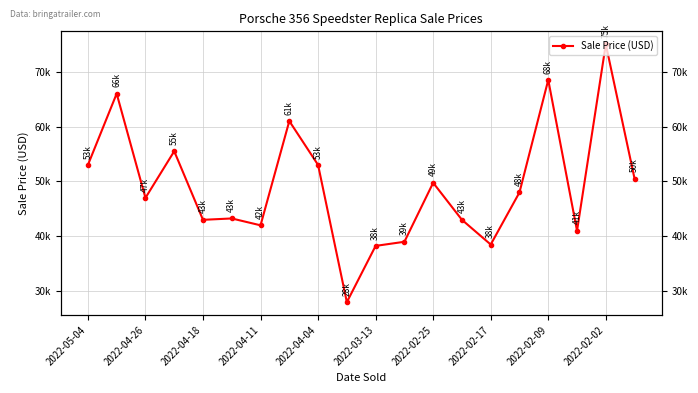

Reading left to right, what are all the values shown in this chart?

53000	66000	47000	55500	43000	43250	42000	61000	53000	28000	38250	39000	49750	43000	38500	48000	68500	41000	75000	50500